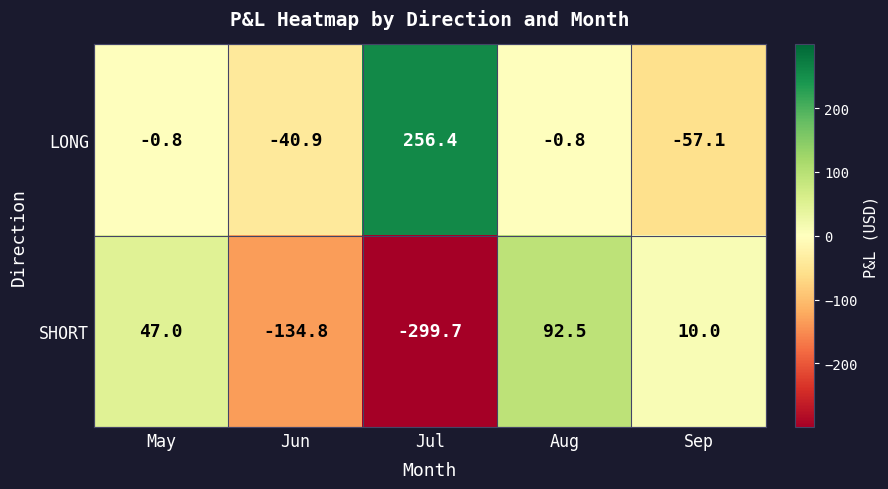

The value of SHORT at May is 47.0. True or false?

True